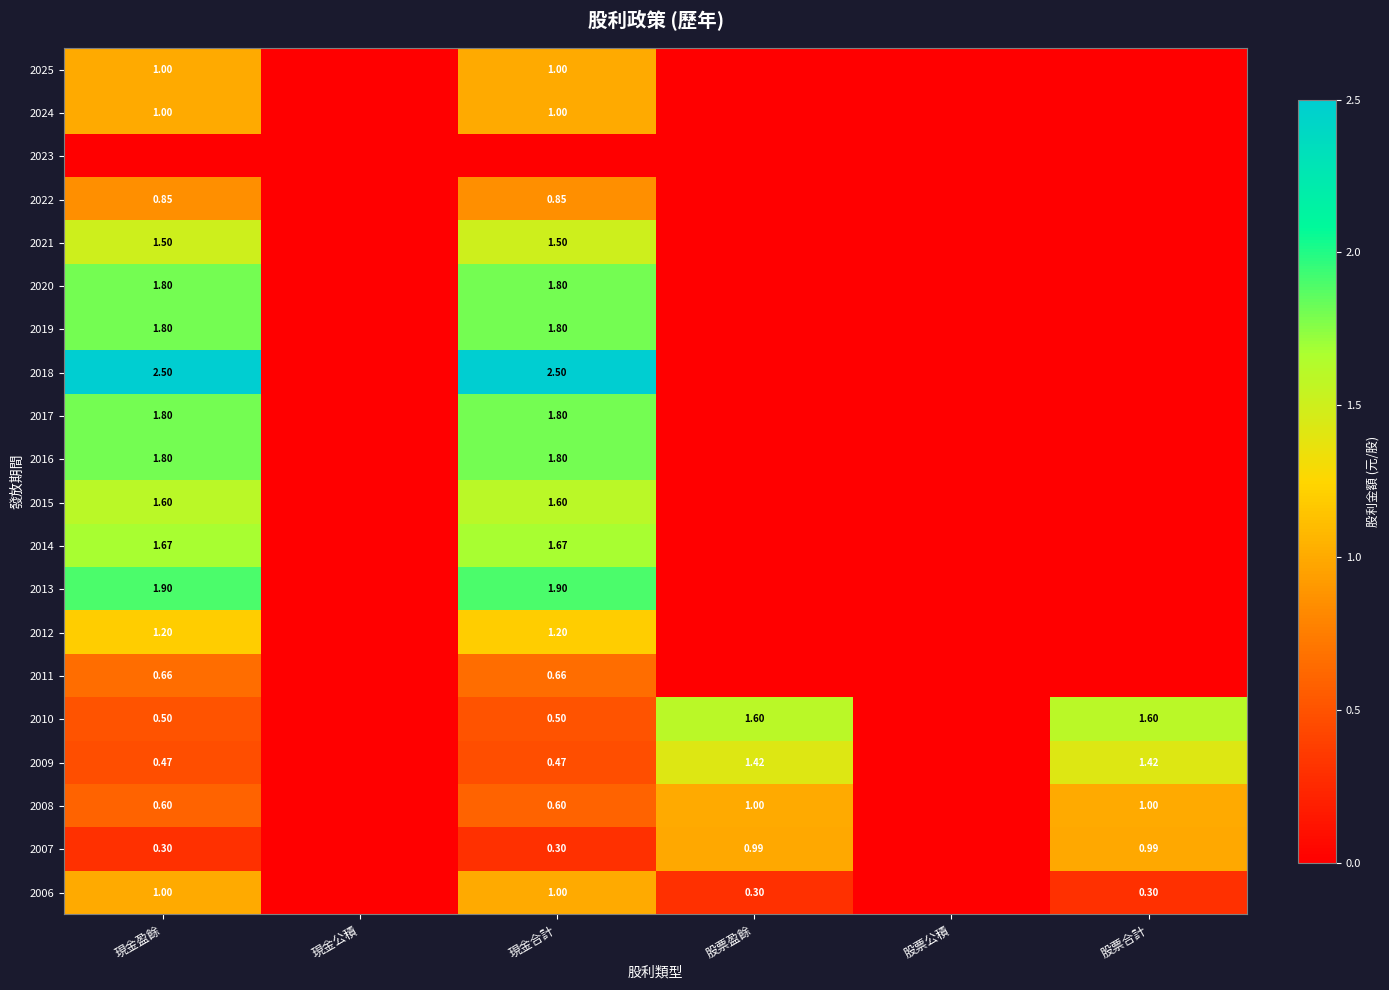

The value of 2009 at 股票合計 is 1.4. True or false?

True